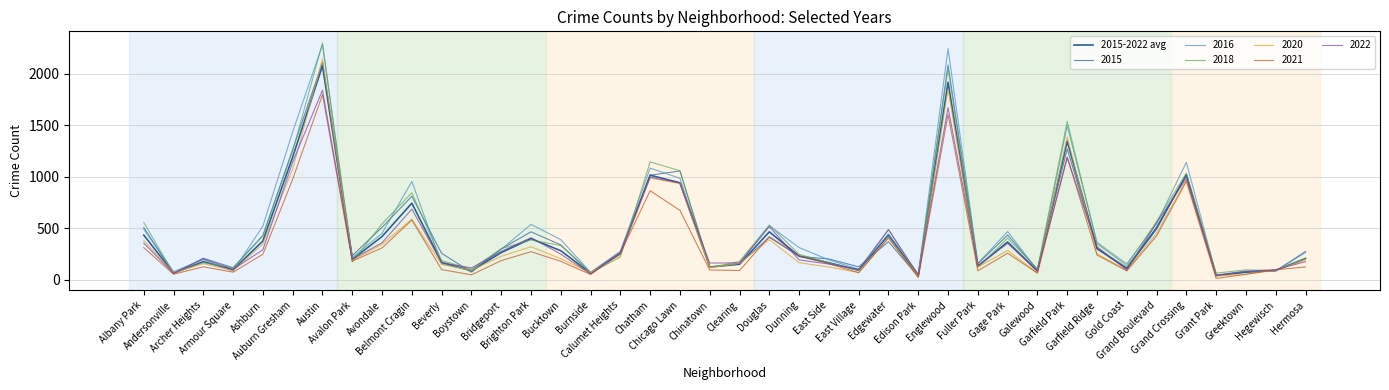

What is the smallest value displayed?

36.0